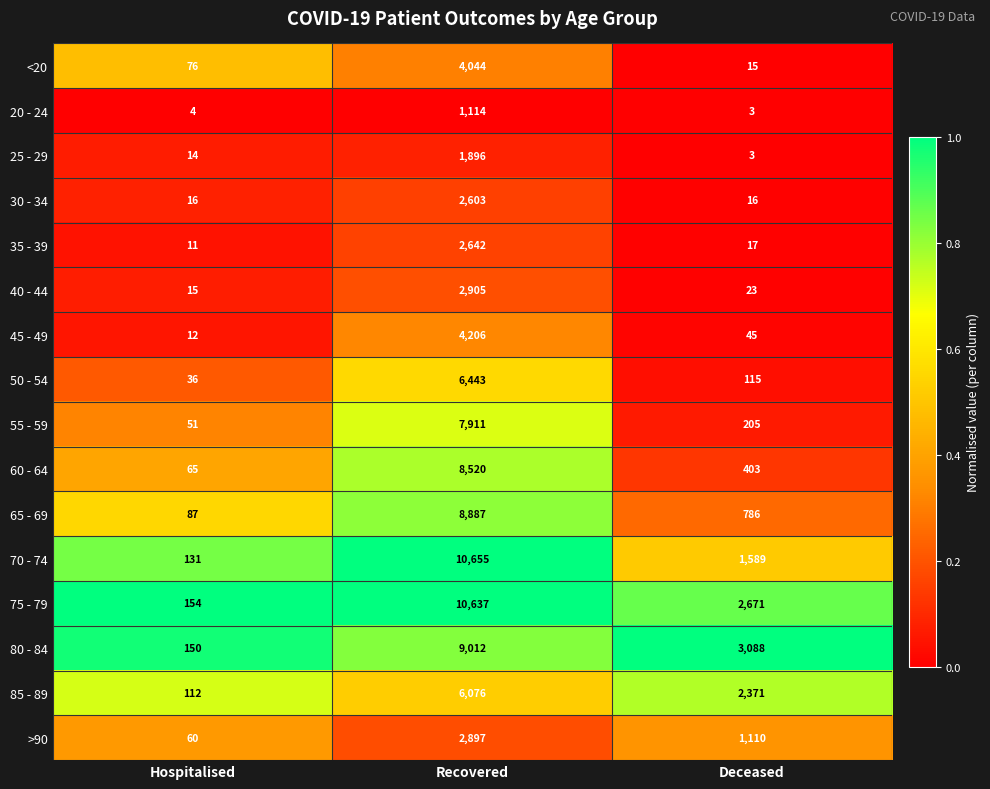

What is the maximum value shown in the chart?

10655